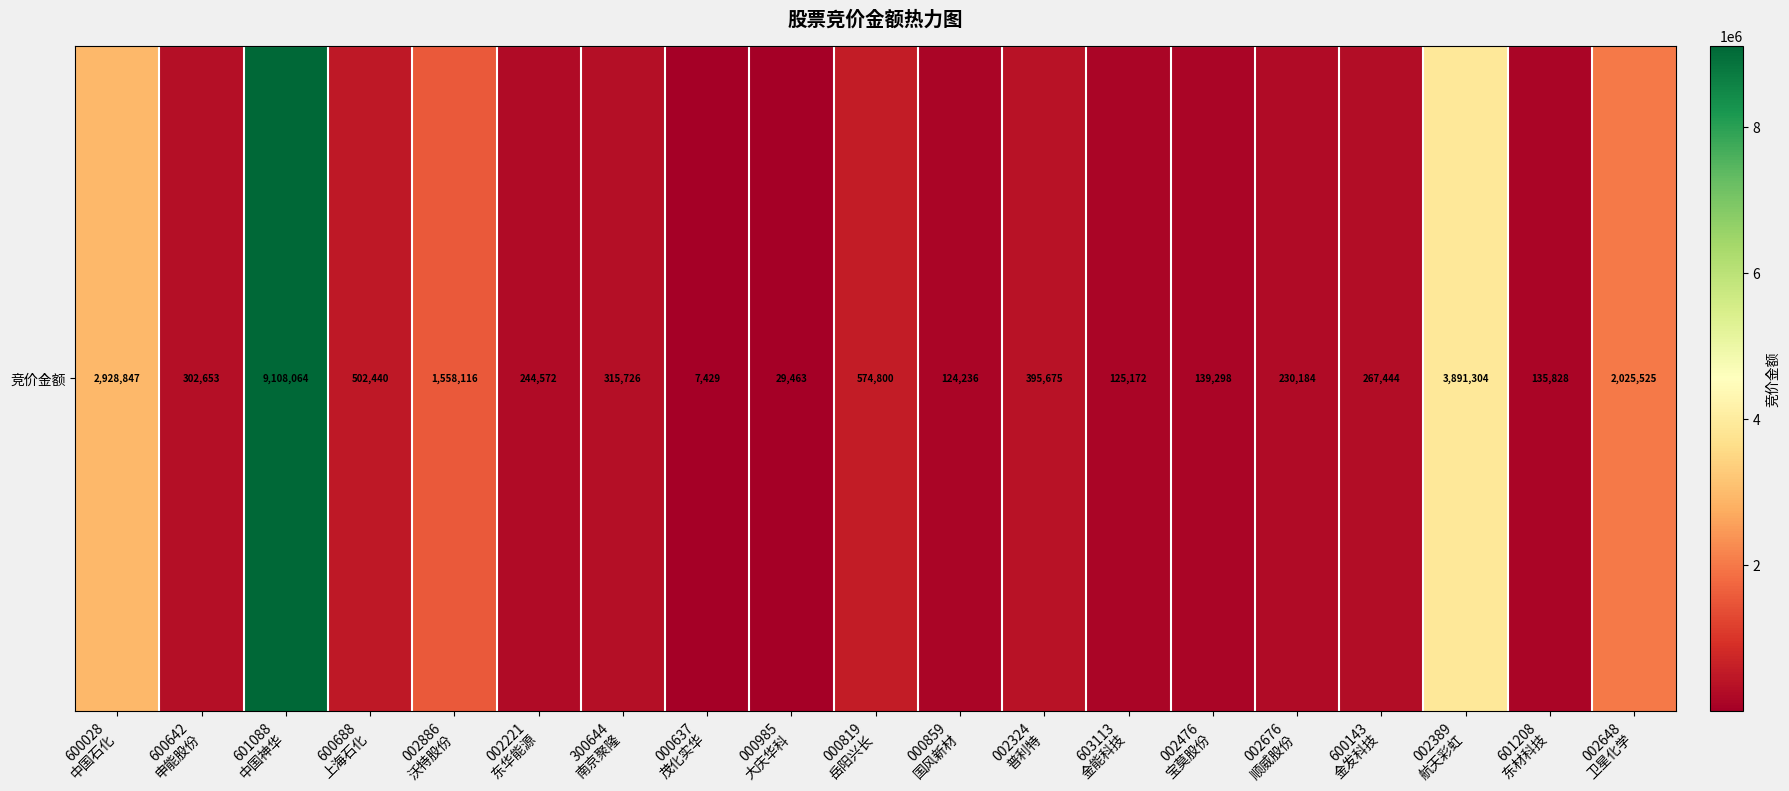

What is the difference between the maximum and minimum values?

9100635